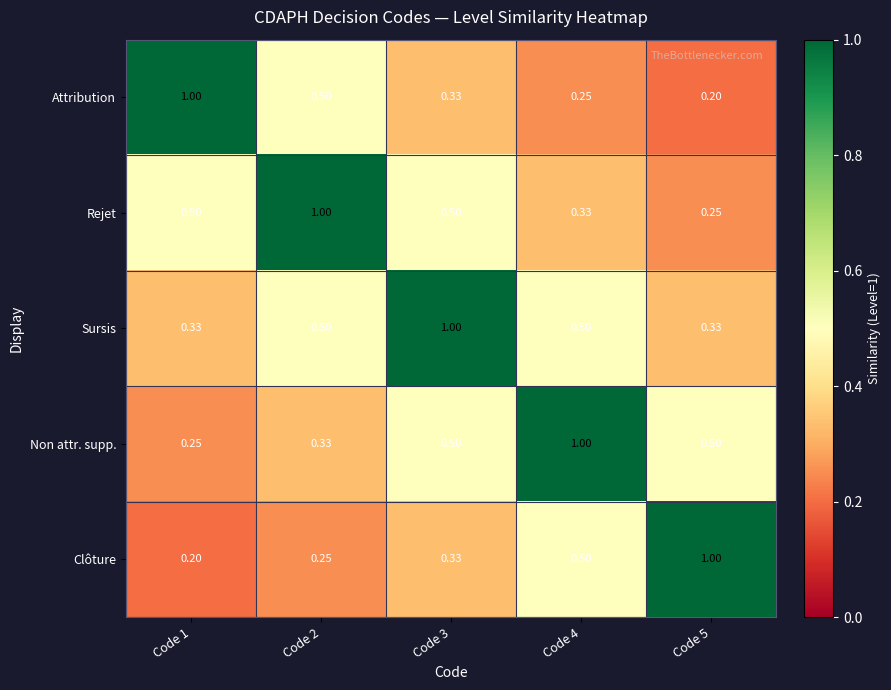

Is the value of Sursis at Code 1 greater than the value of Attribution at Code 2?

No